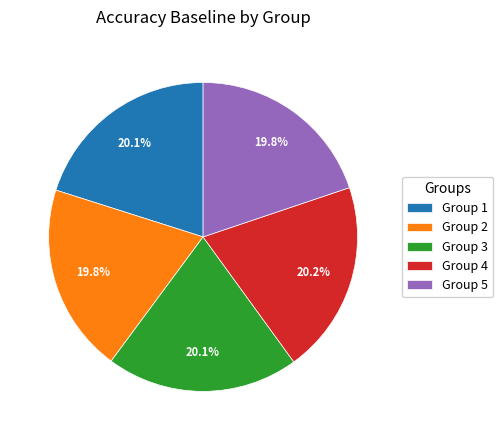

Does Group 5 represent more than half of the total?

No